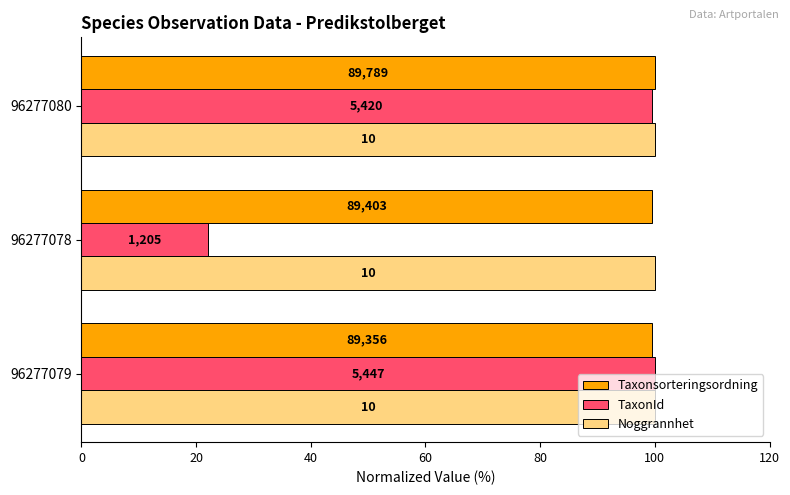

Rank the series by their maximum value, from highest to lowest.

Taxonsorteringsordning, TaxonId, Noggrannhet